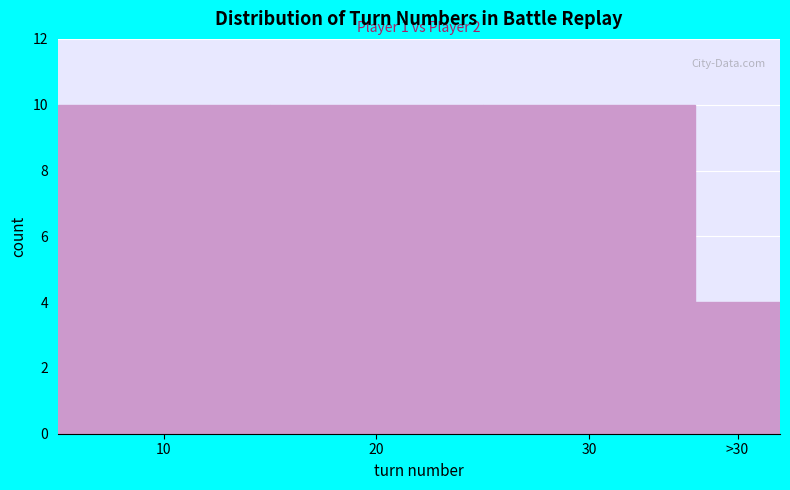

Reading left to right, list all the values displayed in this chart.

10	10	10	4